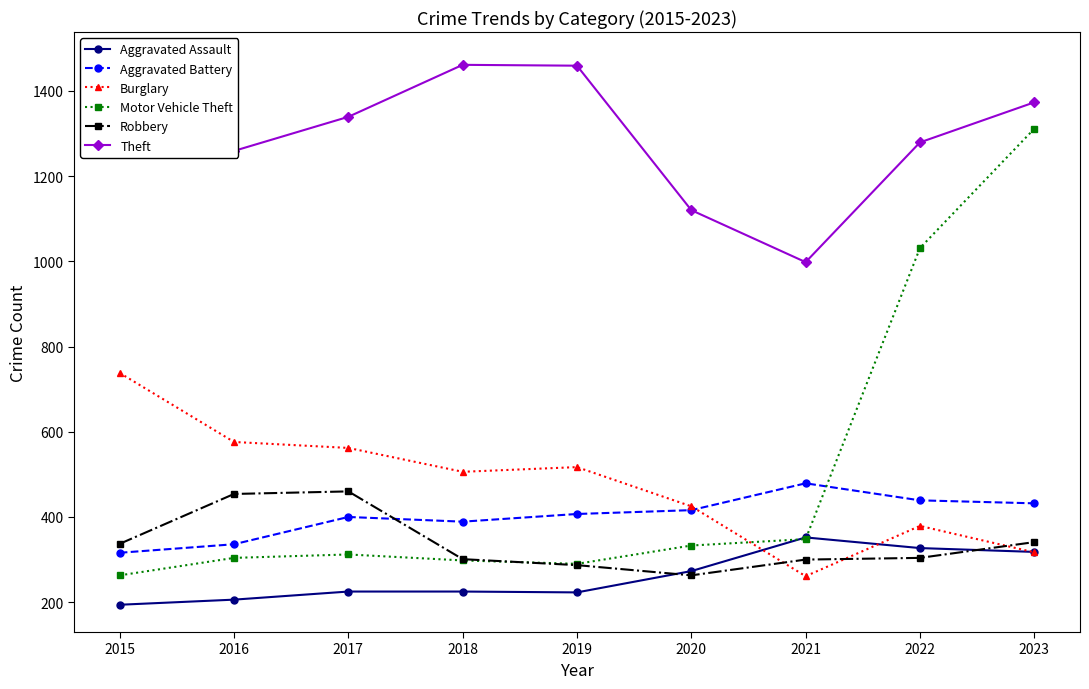

How many times do Aggravated Battery and Motor Vehicle Theft cross each other?

1